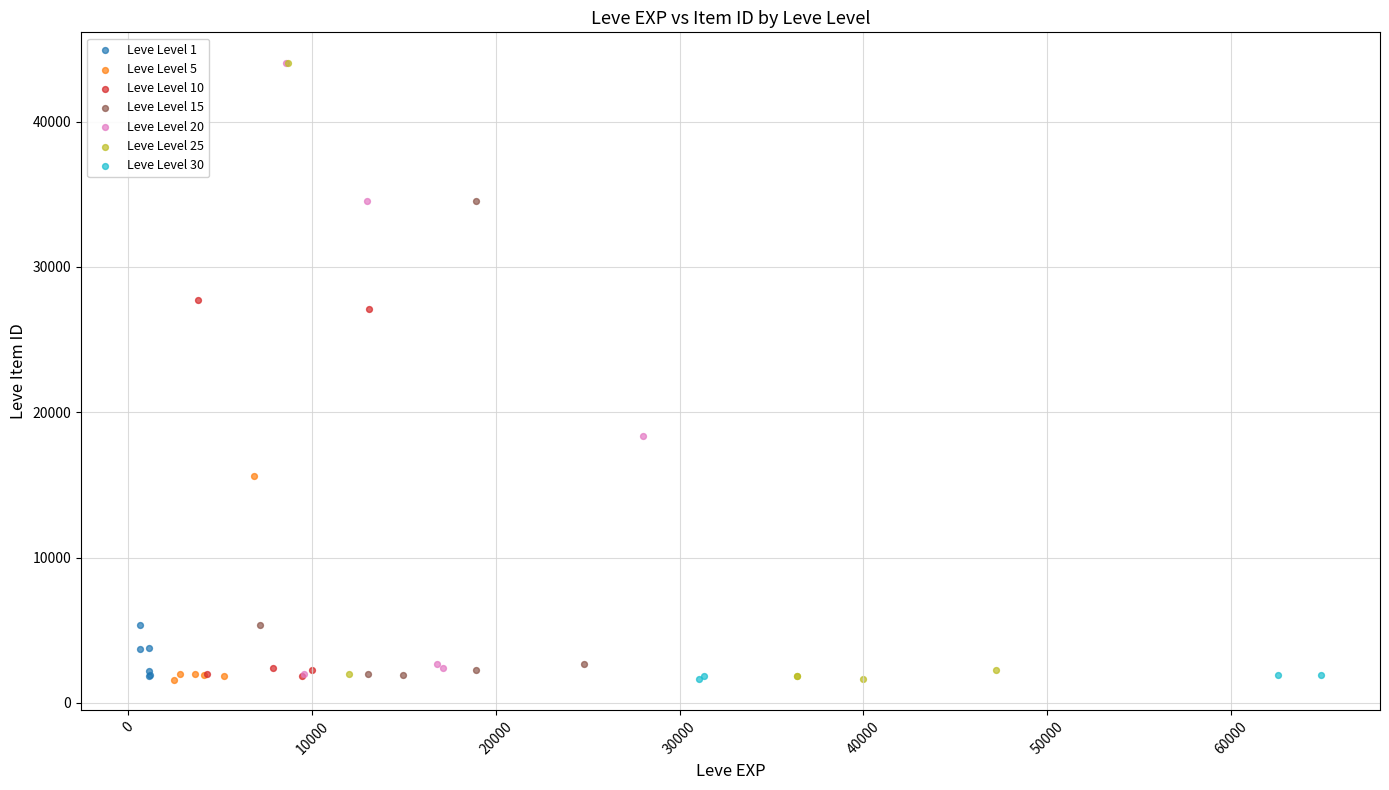

What are all the series names shown in the legend?

Leve Level 1, Leve Level 5, Leve Level 10, Leve Level 15, Leve Level 20, Leve Level 25, Leve Level 30